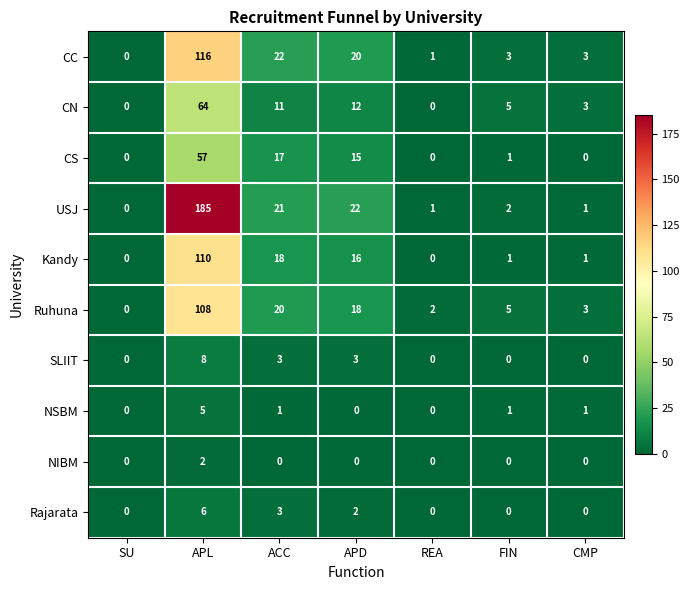

What is the spread (max minus min) of values at APL?

183